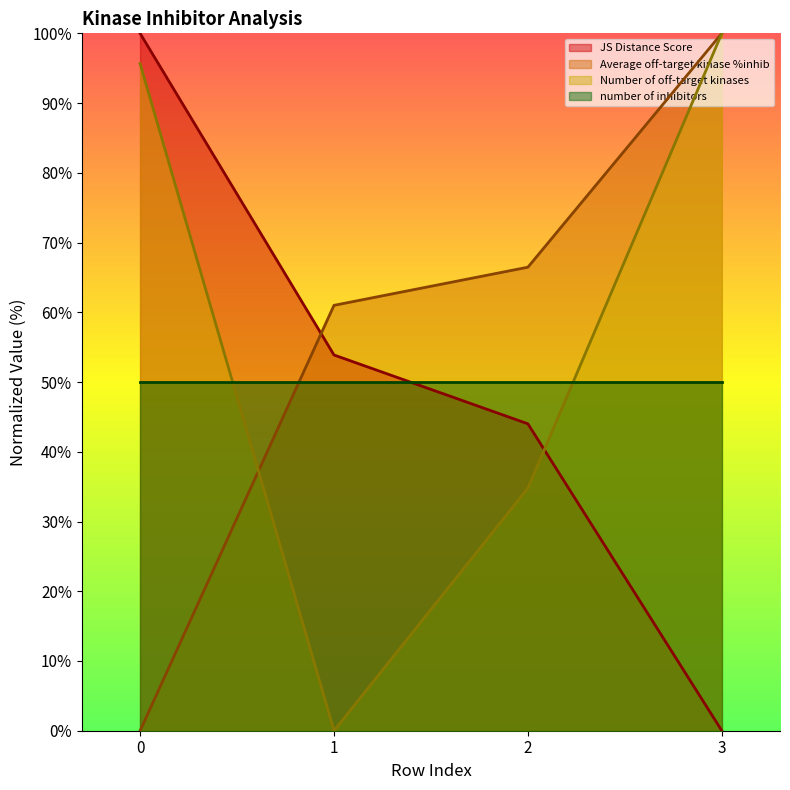

Where do Average off-target kinase %inhib and Number of off-target kinases first cross each other?

0 and 1